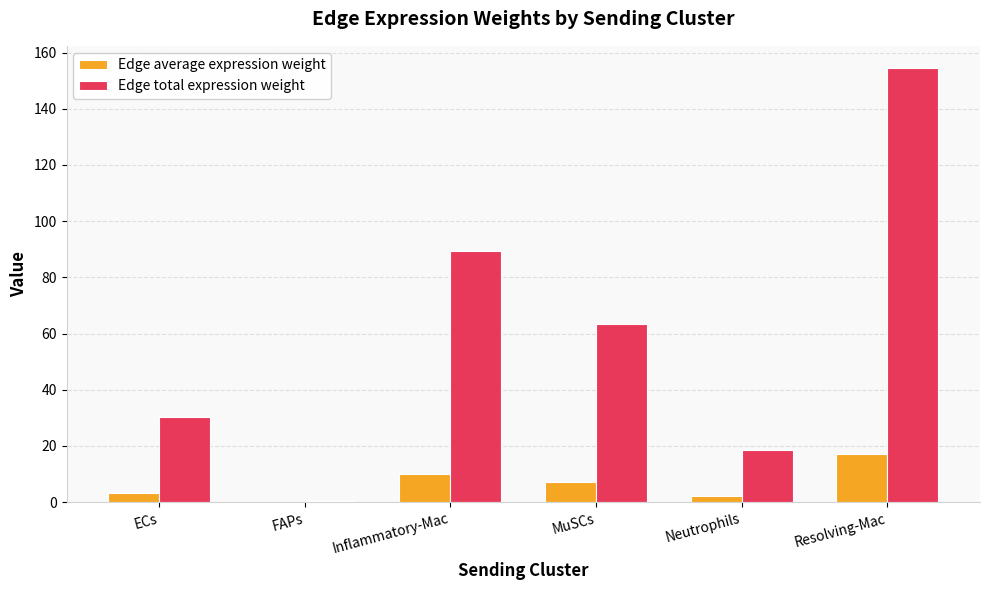

What value does the Edge total expression weight series have at ECs?

30.3